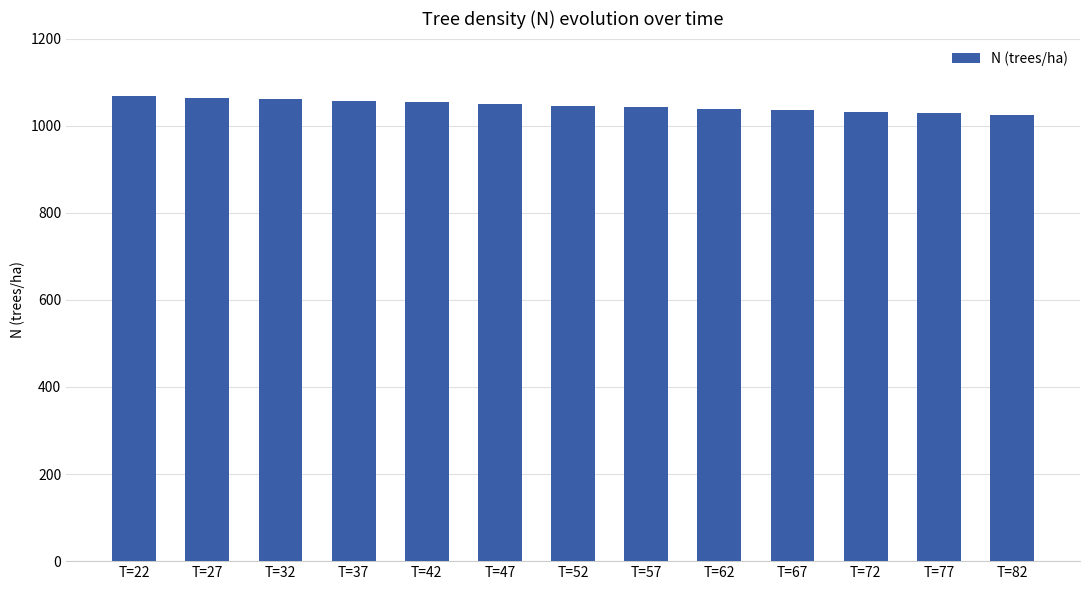

Is it true that the value at T=52 is 1743.1?

False